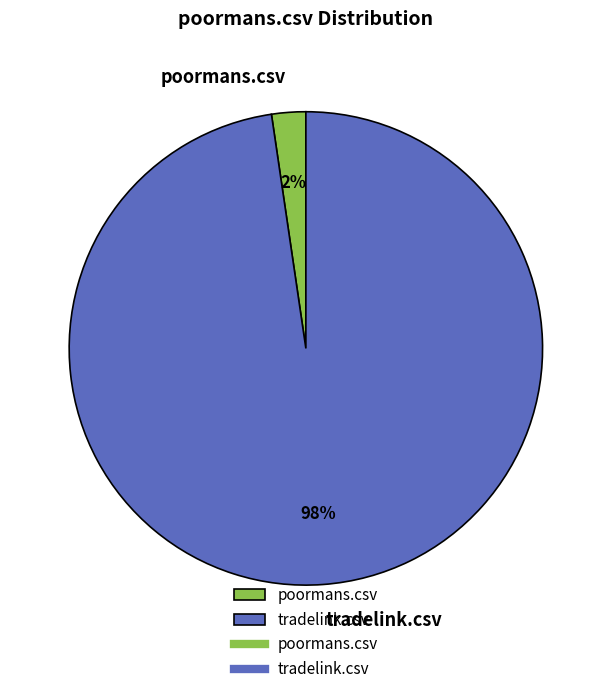

The poormans.csv slice represents 9% of the pie. True or false?

False